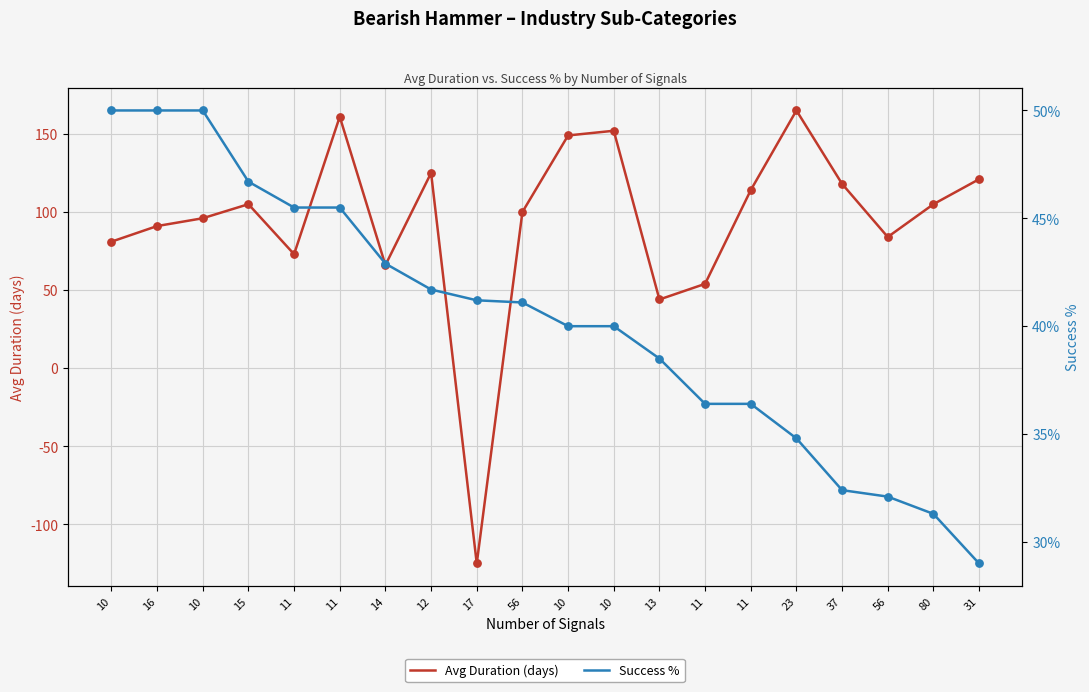

What is the total value across all series at 80?

105.3